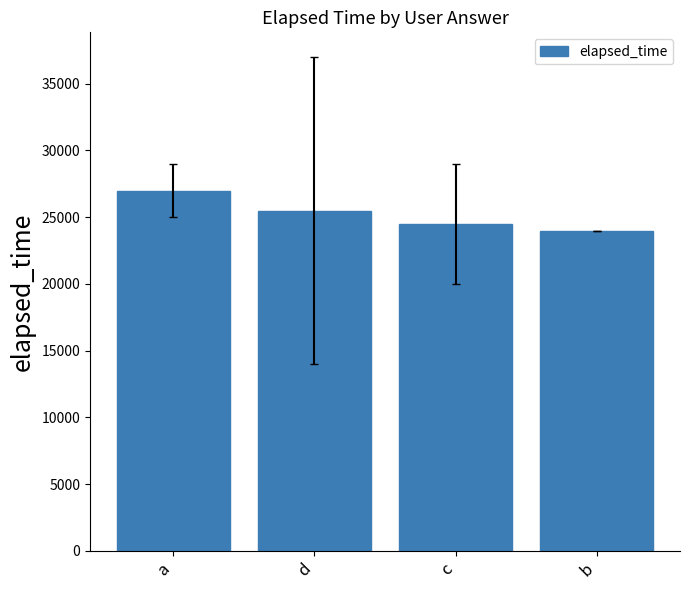

What value does the data have at a, to the nearest 50?

27000